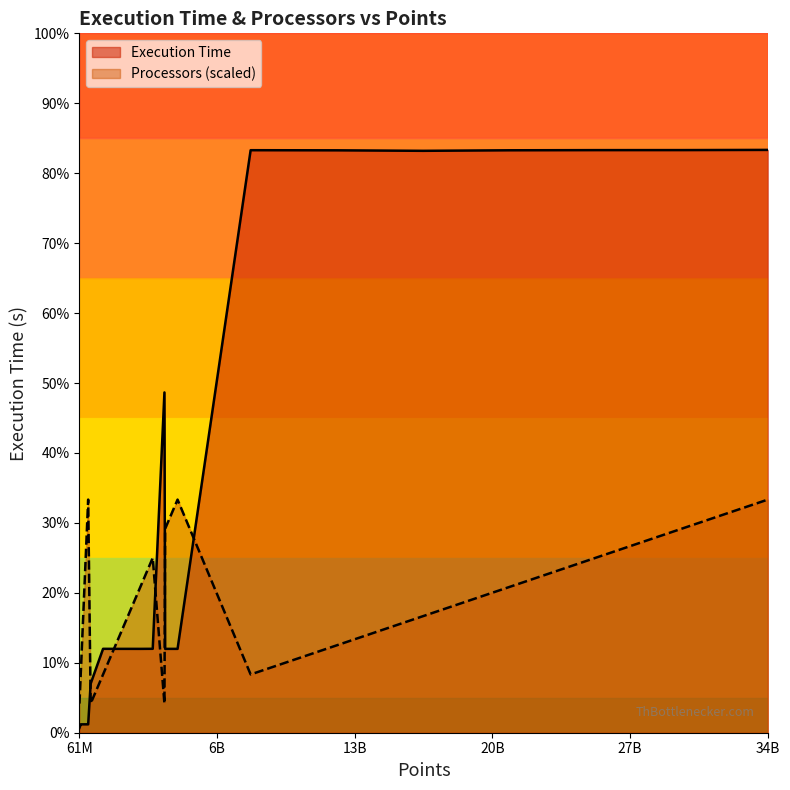

Which series has the widest spread of values?

Execution Time